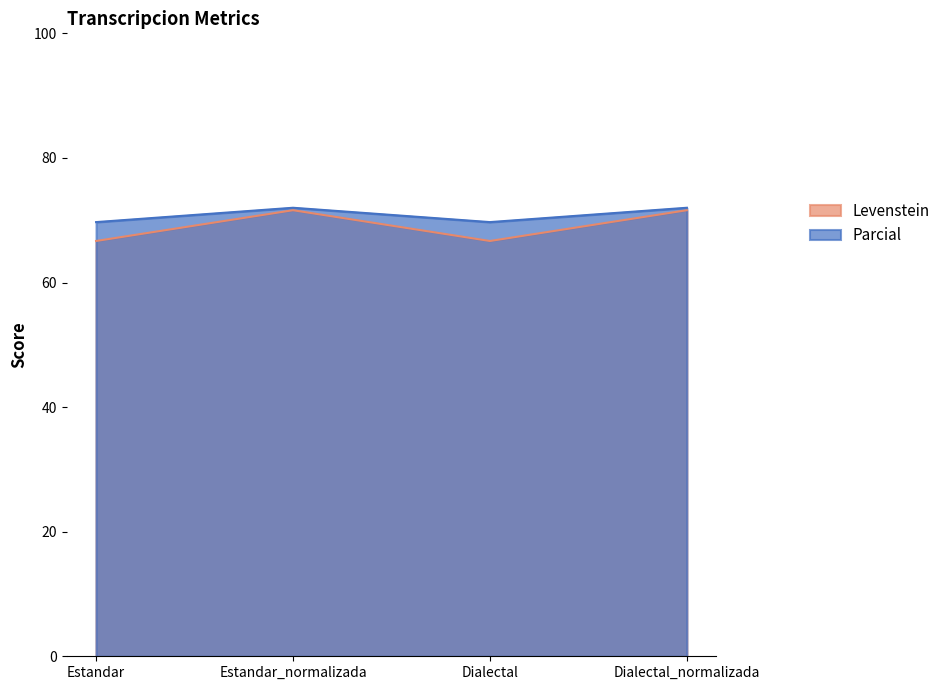

List the series in order of their peak value, highest first.

Parcial, Levenstein